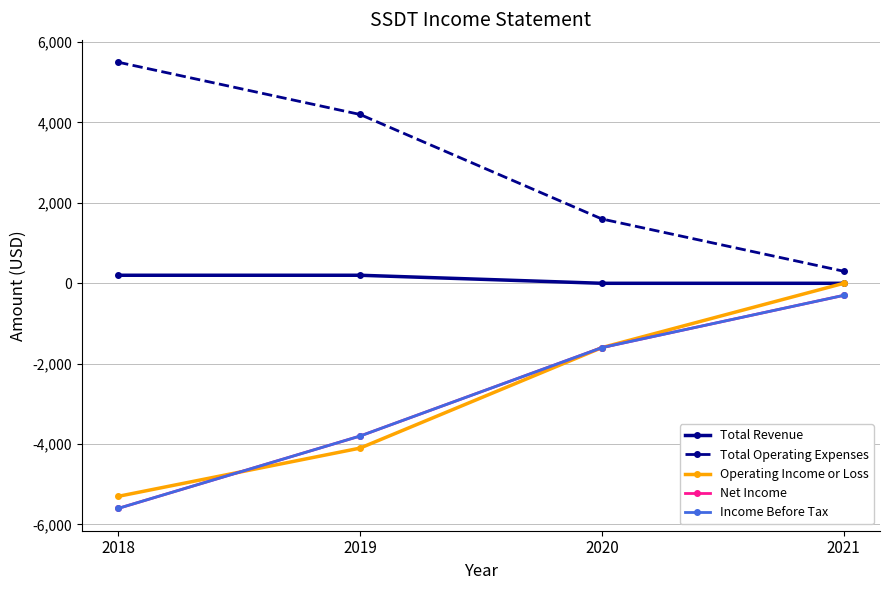

Which label corresponds to the largest value in the chart?

2018